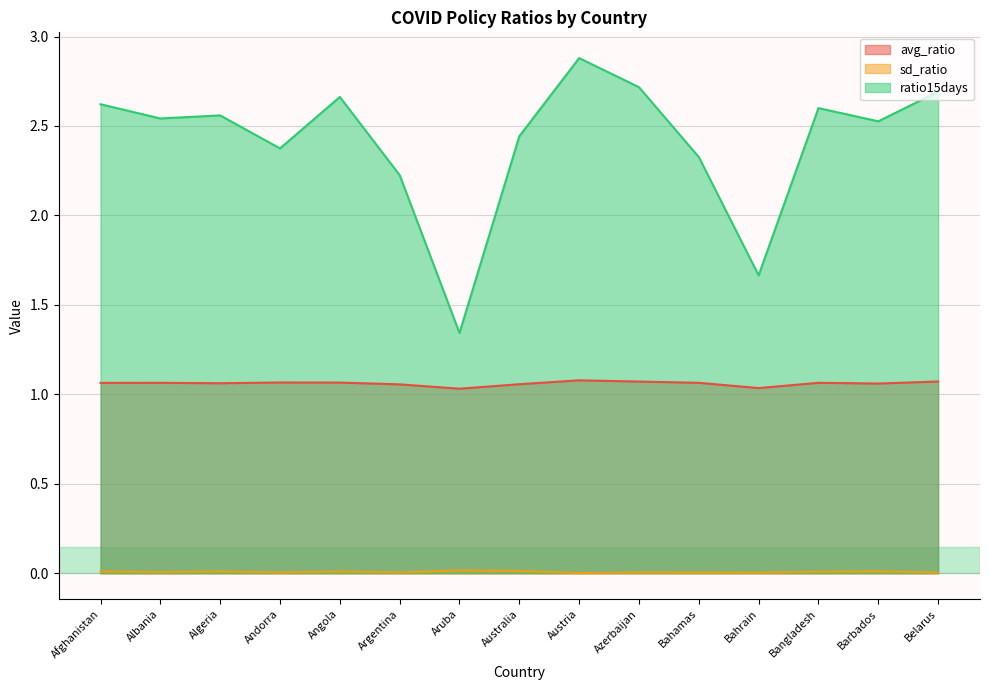

At which category does ratio15days reach its first local valley?

Albania